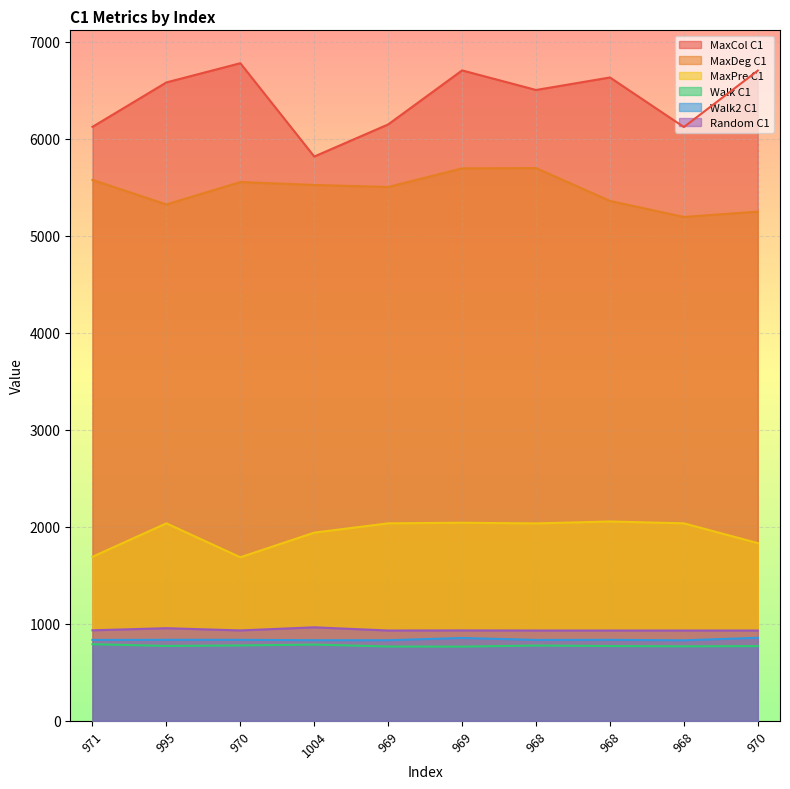

What is the difference between the highest and lowest values at 970?

6002